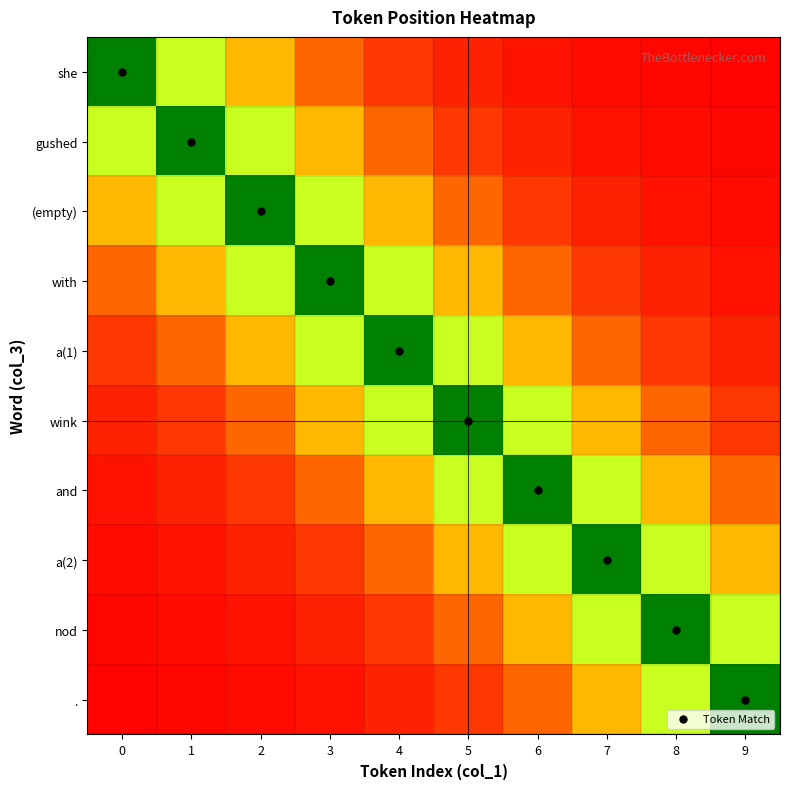

What is the greatest value displayed?

1.0